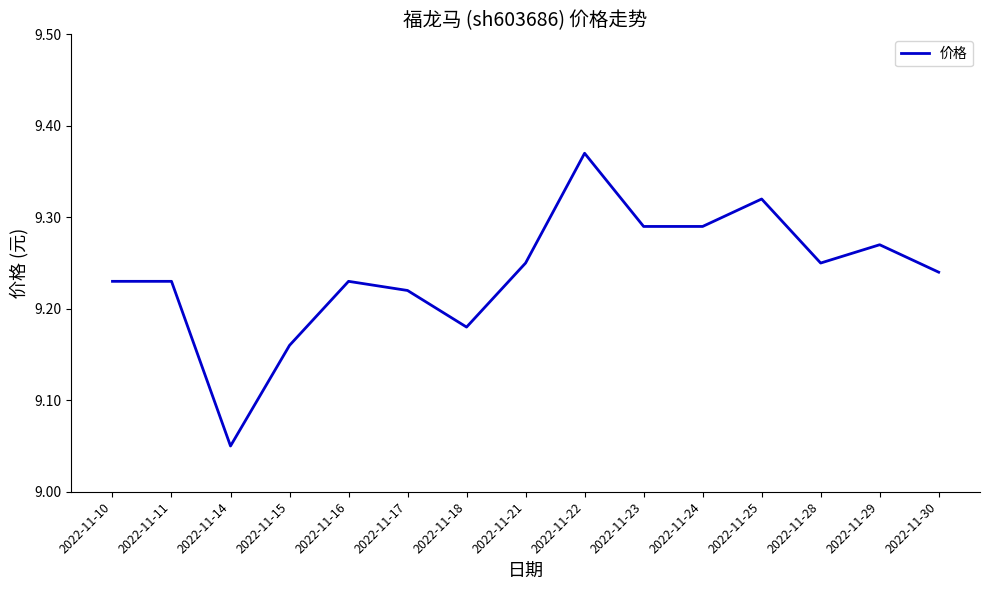

Which label corresponds to the largest value in the chart?

2022-11-22